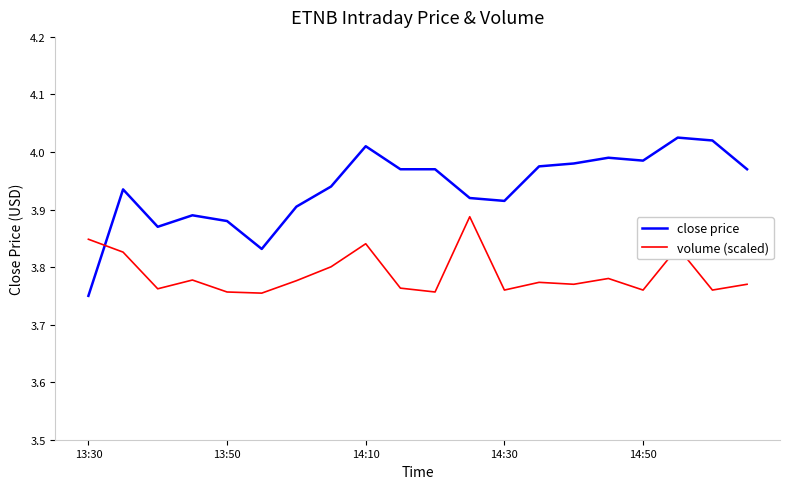

What is the difference between the maximum and minimum values in the close price series?

0.3